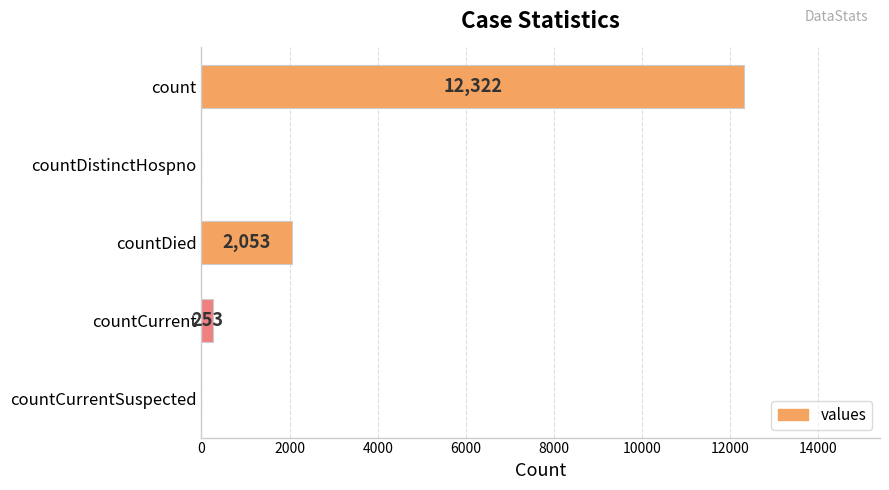

What is the sum of all values?

14628